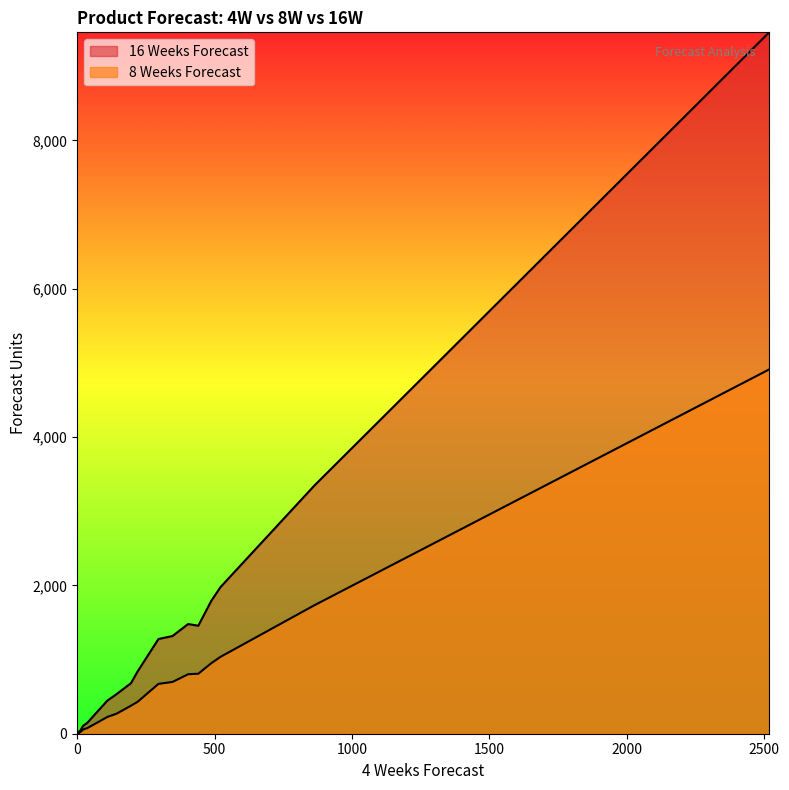

Rank the series at Z690 AORUS ULTRA from highest to lowest value.

16 Weeks Forecast, 8 Weeks Forecast